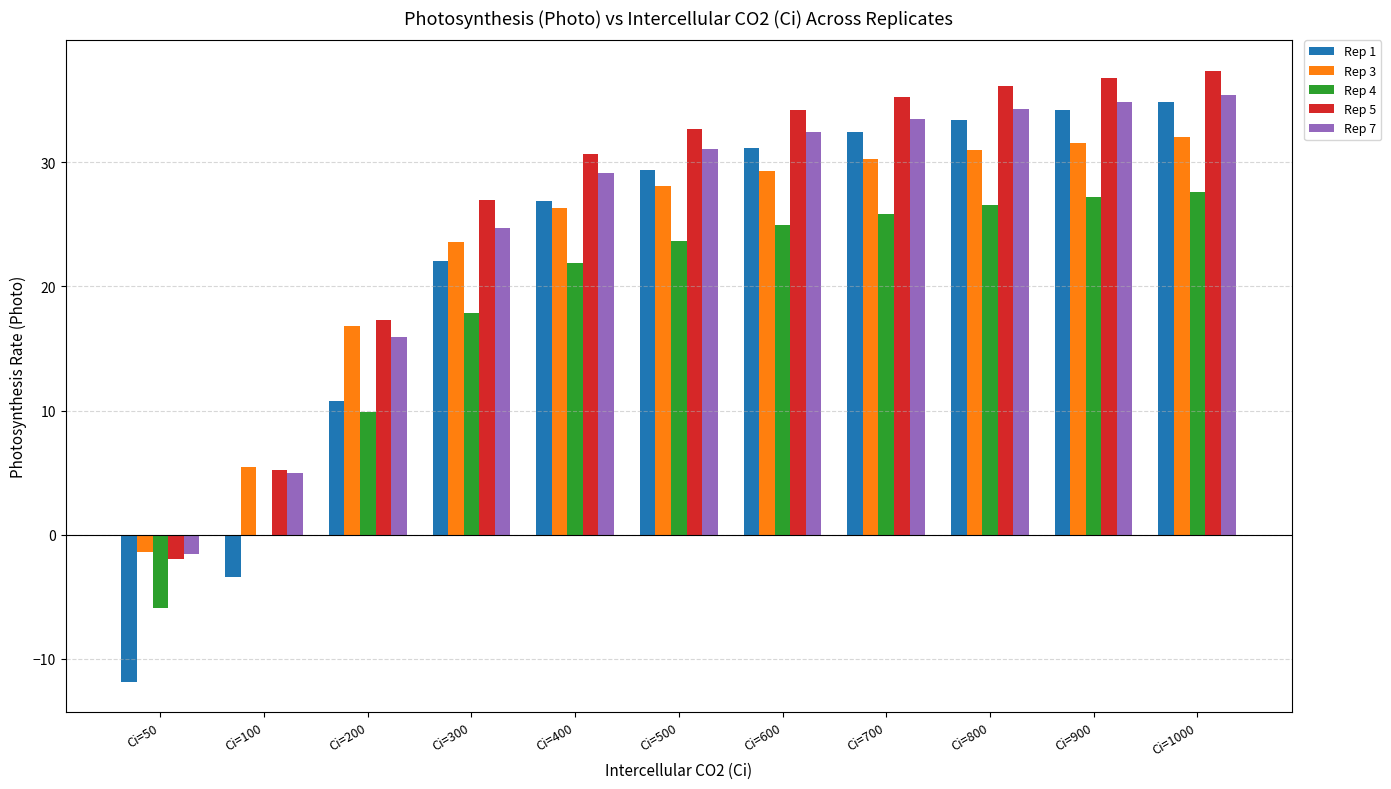

Between Ci=300 and Ci=800, which series saw the biggest shift?

Rep 1